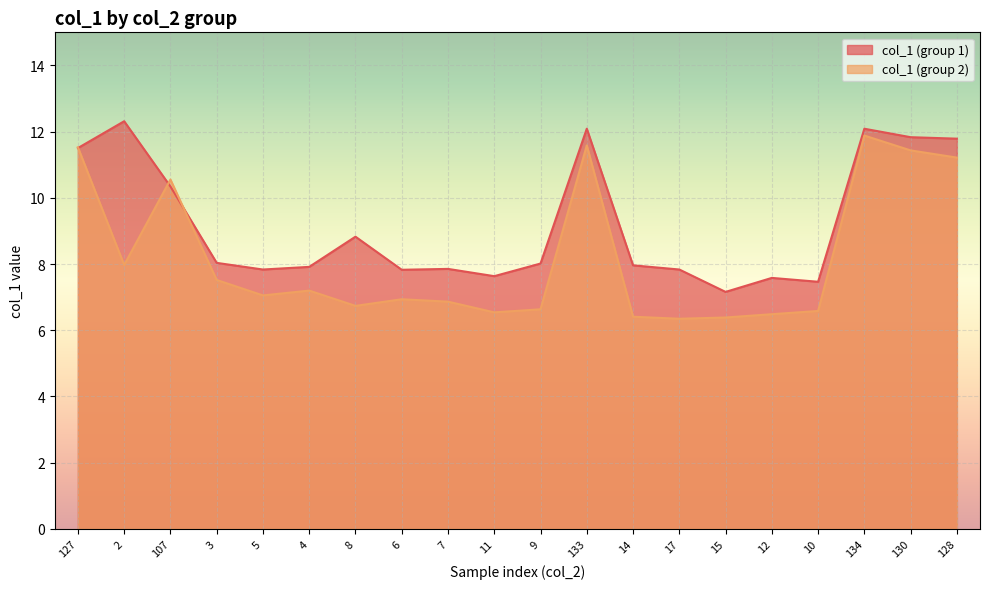

What is the total value across all series at 5?

14.9